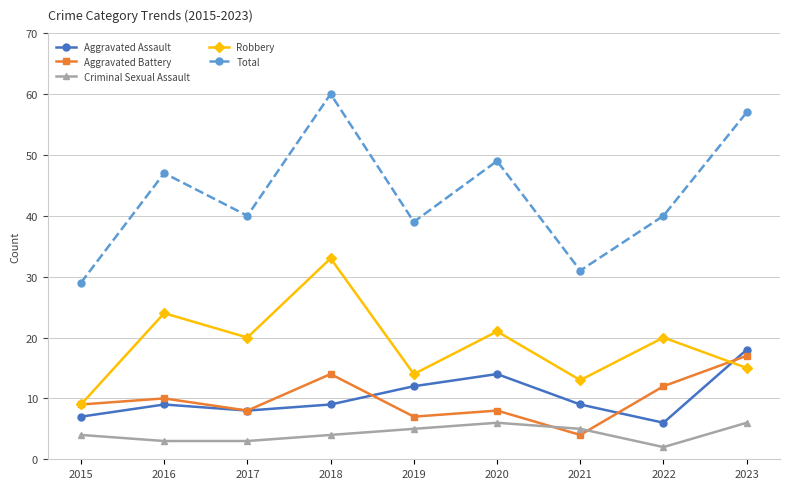

Which series has the largest total across all categories?

Total